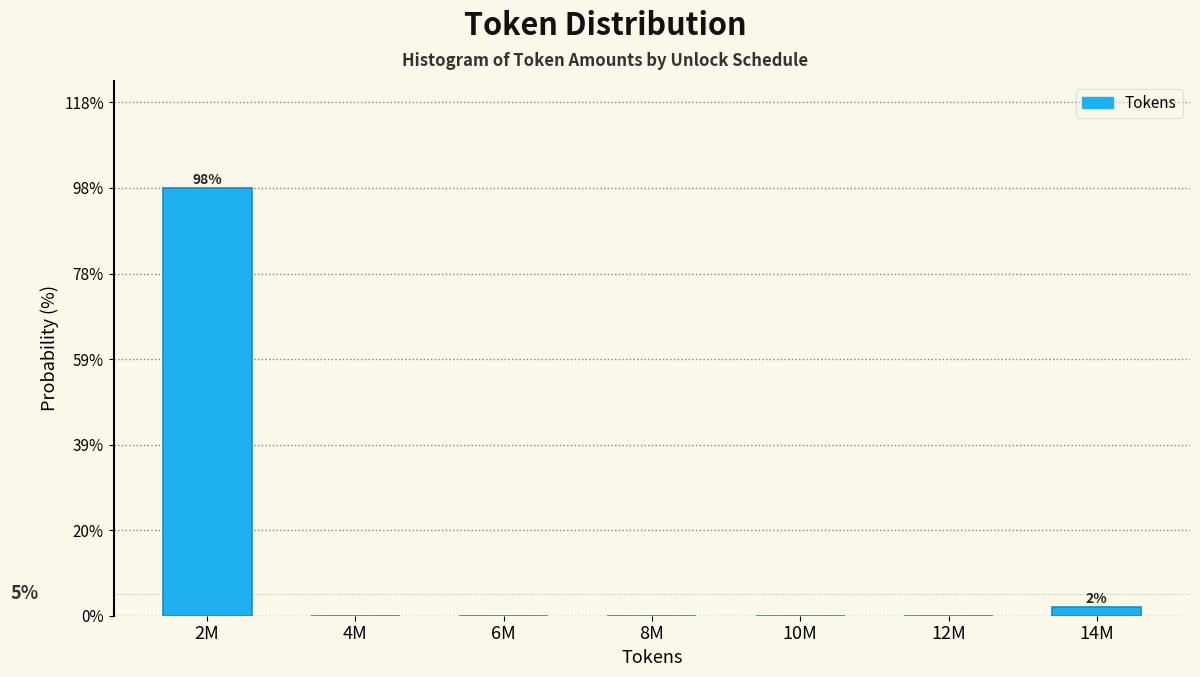

Reading right to left, transcribe all the data shown in this chart.

14M=1.9	12M=0.0	10M=0.0	8M=0.0	6M=0.0	4M=0.0	2M=98.1